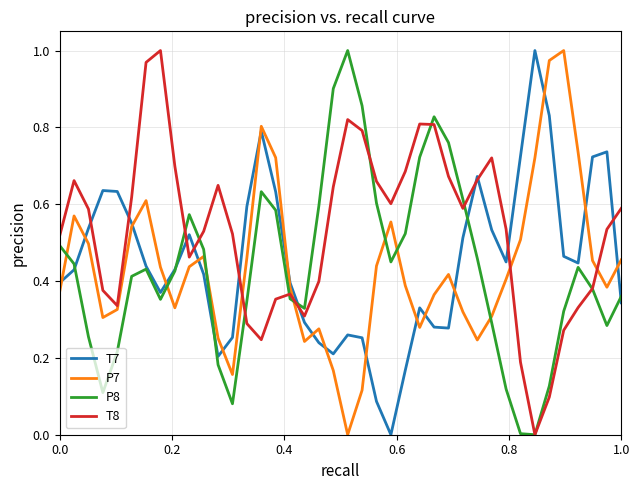

Which series has the largest total across all categories?

T8